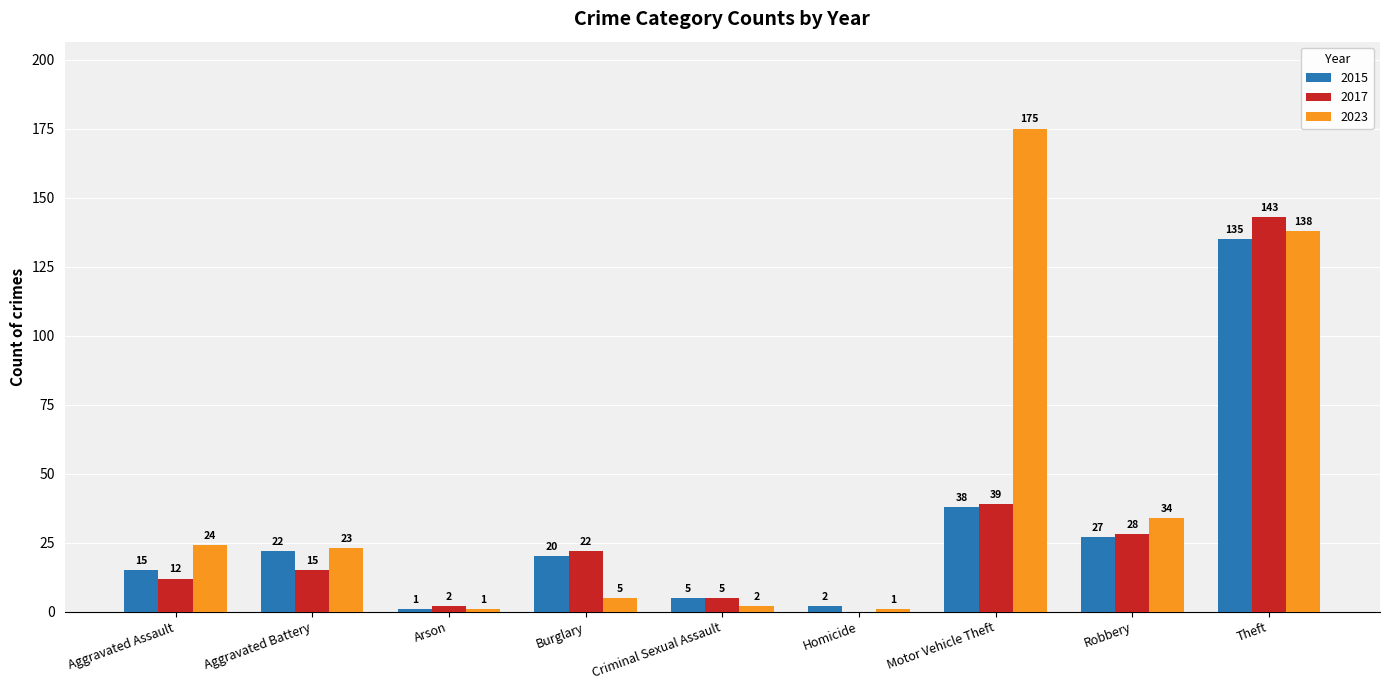

How many distinct data groups are displayed?

3